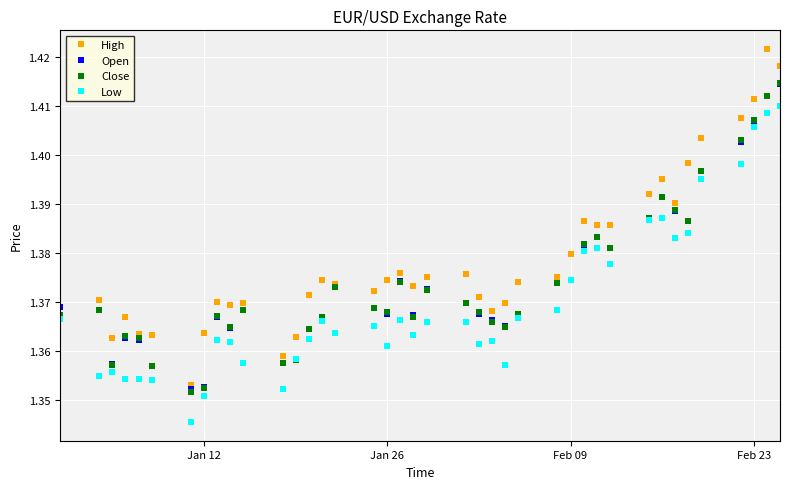

How many Close values are between 1 and 2?

40